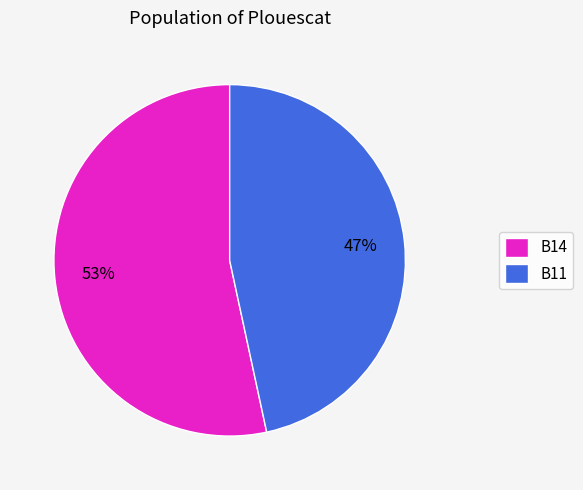

How many segments does this pie chart have?

2